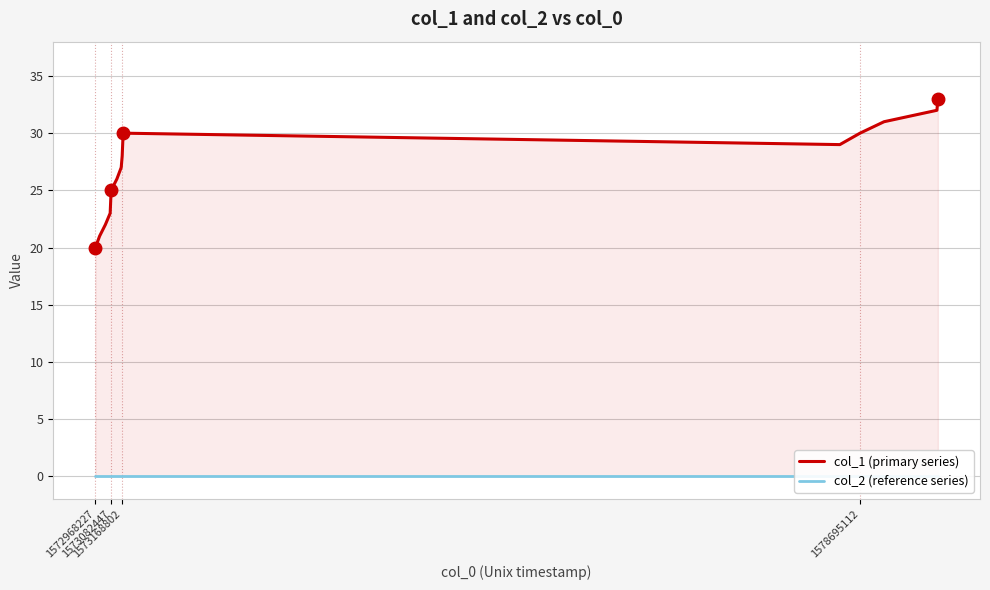

Is the value of col_2 (reference series) at 10 greater than the value of col_1 (primary series) at 14?

No